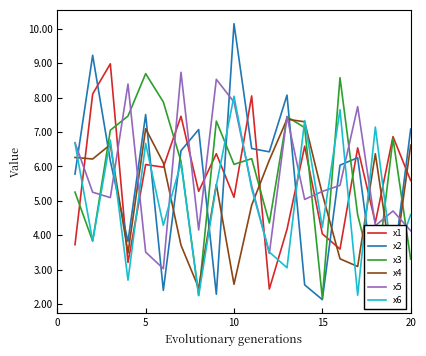

What is the maximum value for x1?

9.0